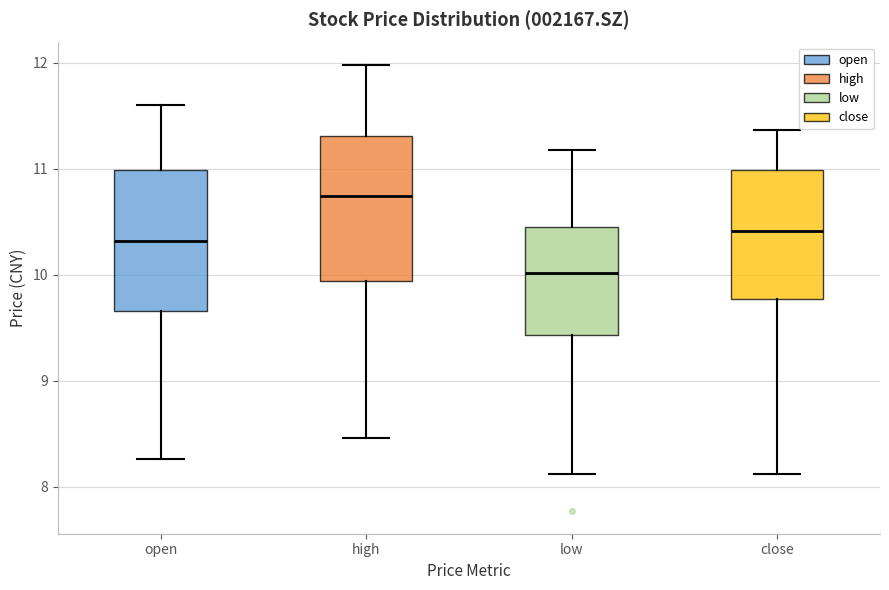

Reading left to right, read every box against the y-axis: the position of its median line, the range the box covers, and the ends of its whiskers. The values are not printed on the chart, so give them approximately, as read against the axis.

open: median 10.3, box 9.7 to 11.0, whiskers 8.3 to 11.6
high: median 10.7, box 9.9 to 11.3, whiskers 8.5 to 12.0
low: median 10.0, box 9.4 to 10.4, whiskers 8.1 to 11.2
close: median 10.4, box 9.8 to 11.0, whiskers 8.1 to 11.4